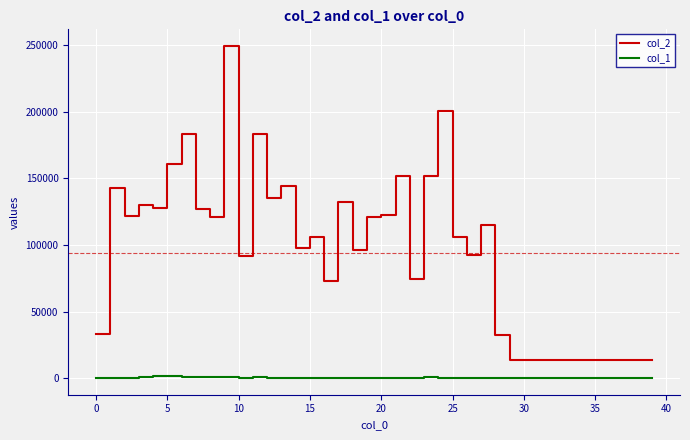

What is the minimum value shown in the chart?

231